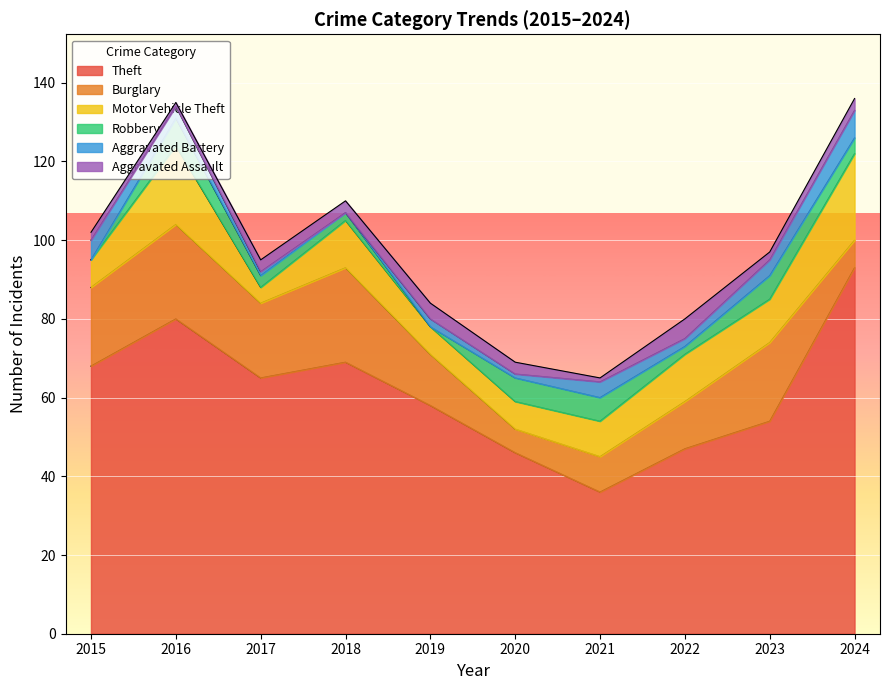

True or false: Motor Vehicle Theft and Aggravated Assault intersect in this chart.

False